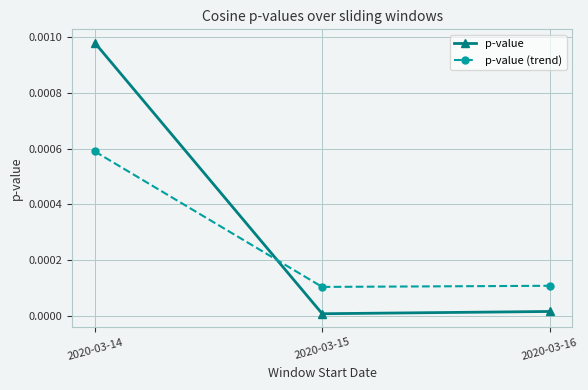

Count the p-value (trend) values in the range 0 to 1.

3